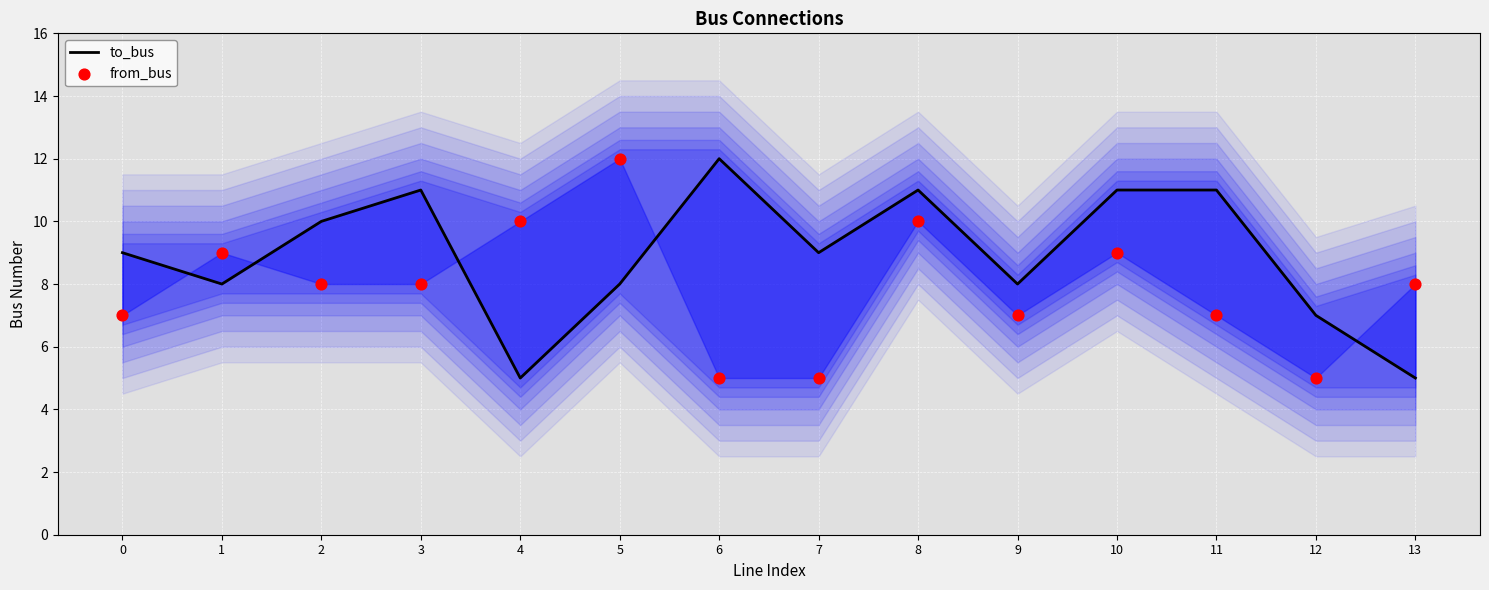

Which series contains the highest Y value?

to_bus